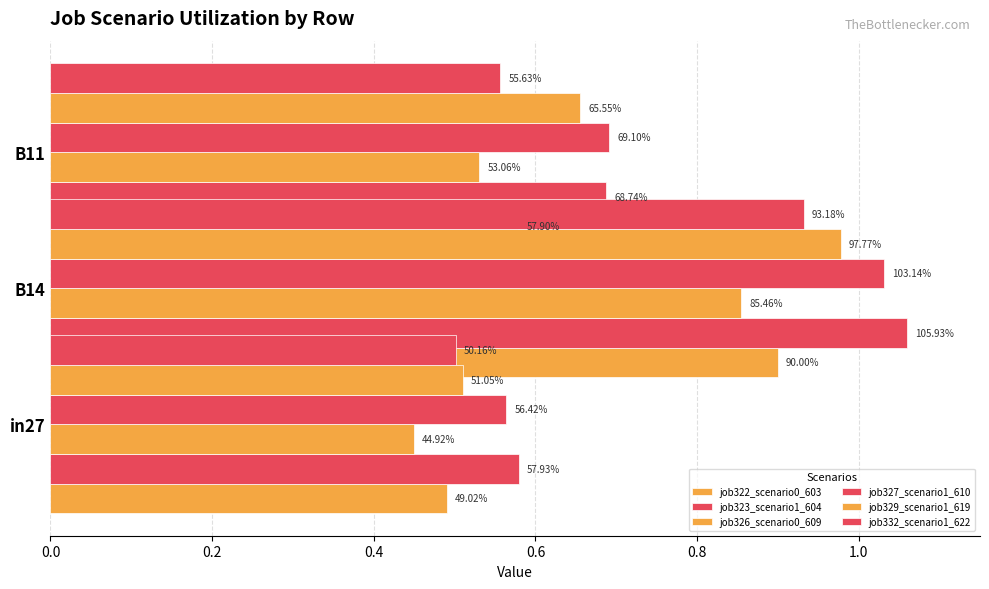

List the series in order of their peak value, lowest first.

job326_scenario0_609, job322_scenario0_603, job332_scenario1_622, job329_scenario1_619, job327_scenario1_610, job323_scenario1_604